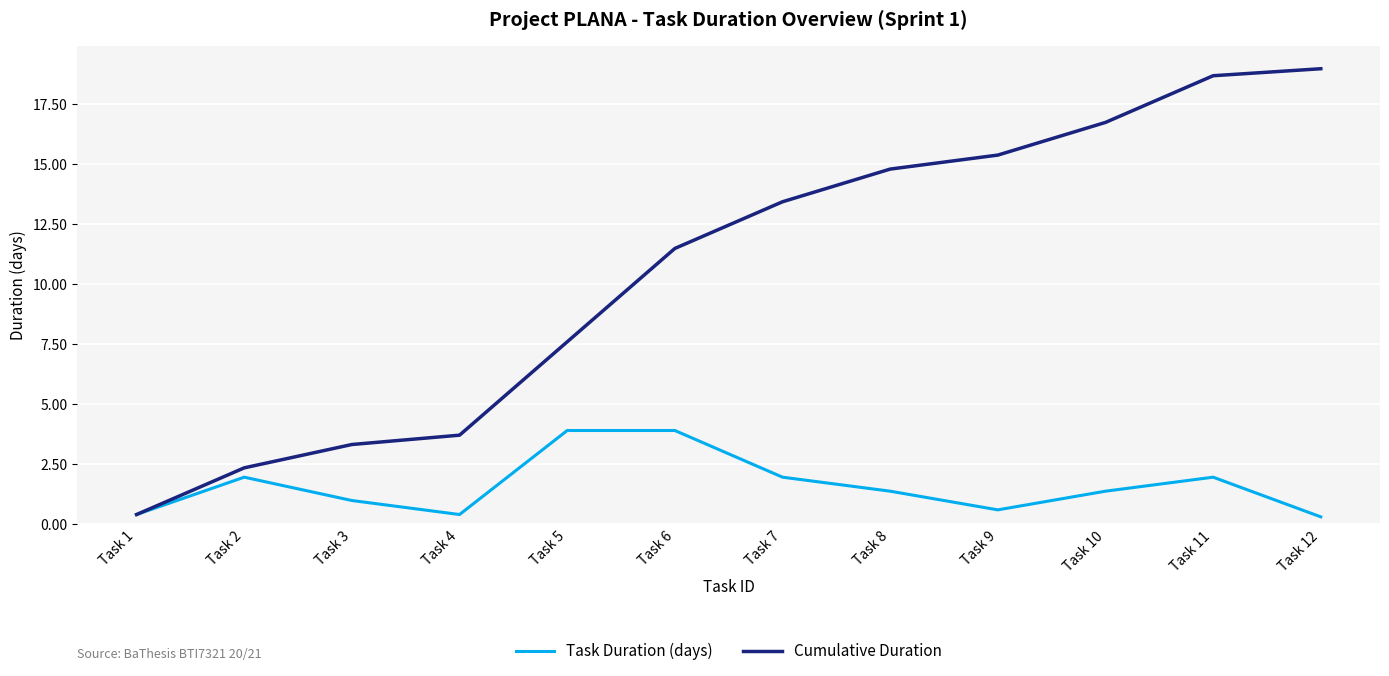

What is the highest value of the Cumulative Duration series?

19.0